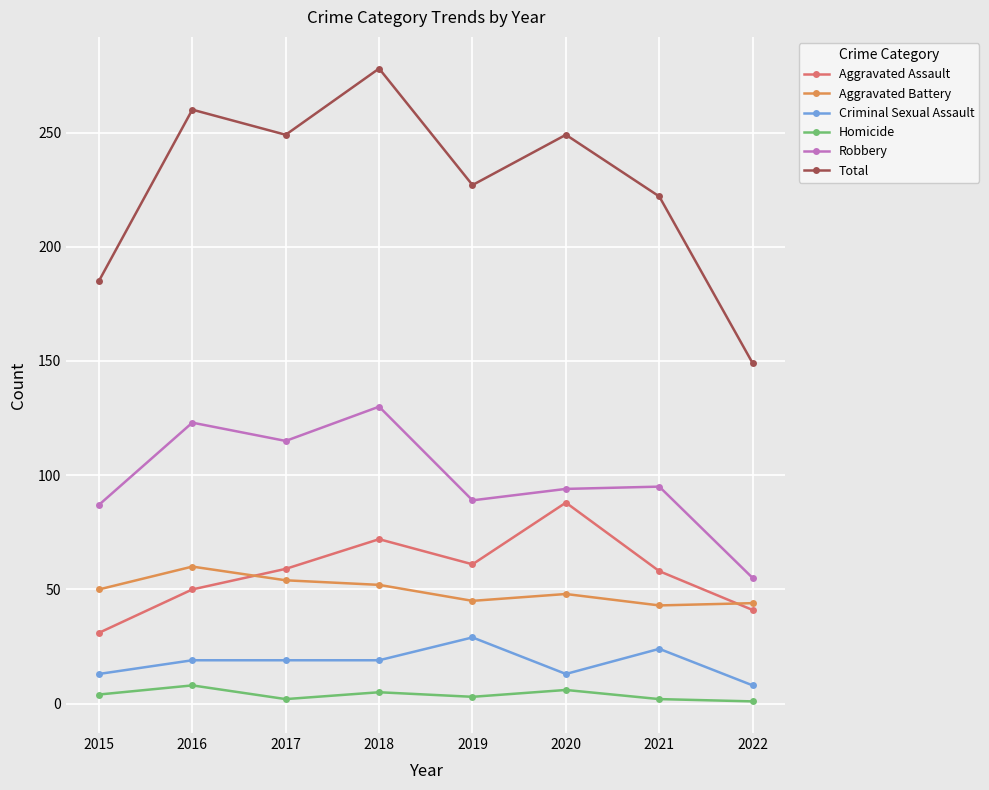

What is the minimum value for Aggravated Battery?

43